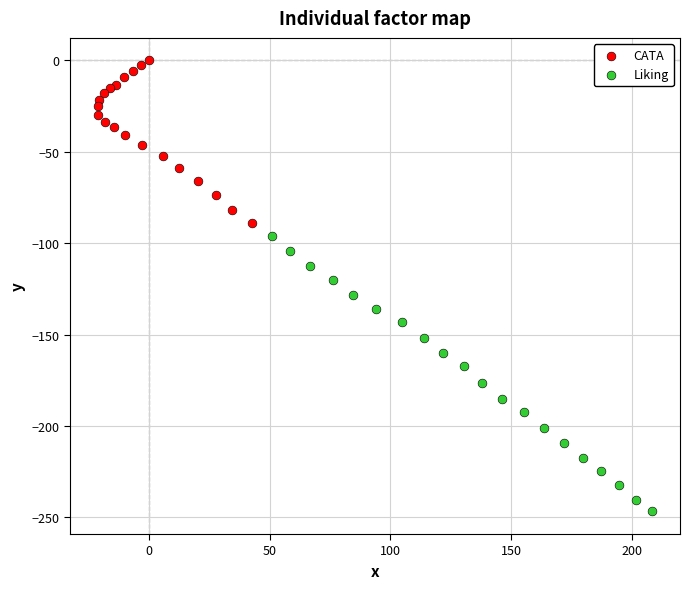

What are all the series names shown in the legend?

CATA, Liking